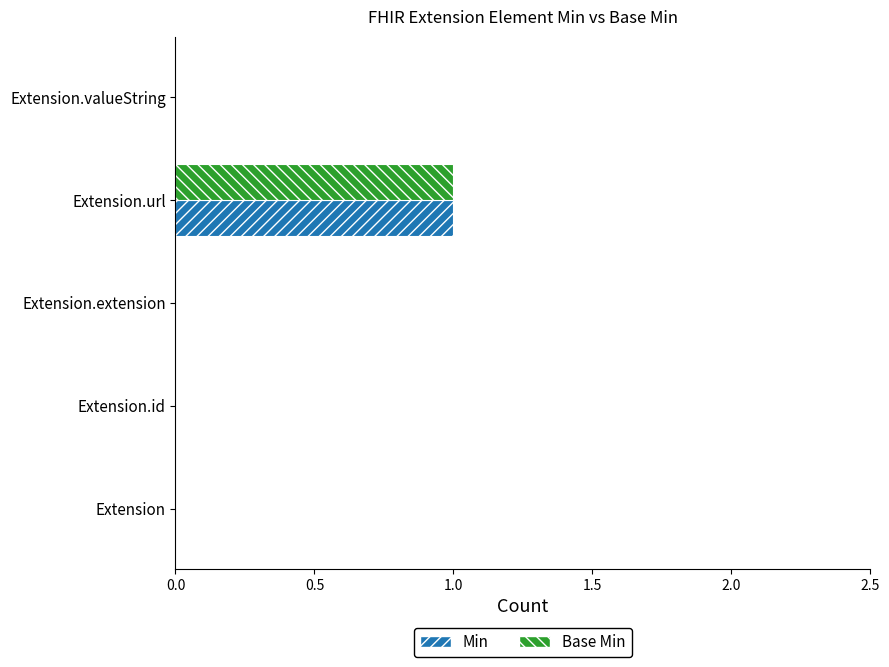

True or false: Base Min has a value of 0 at Extension.valueString.

True